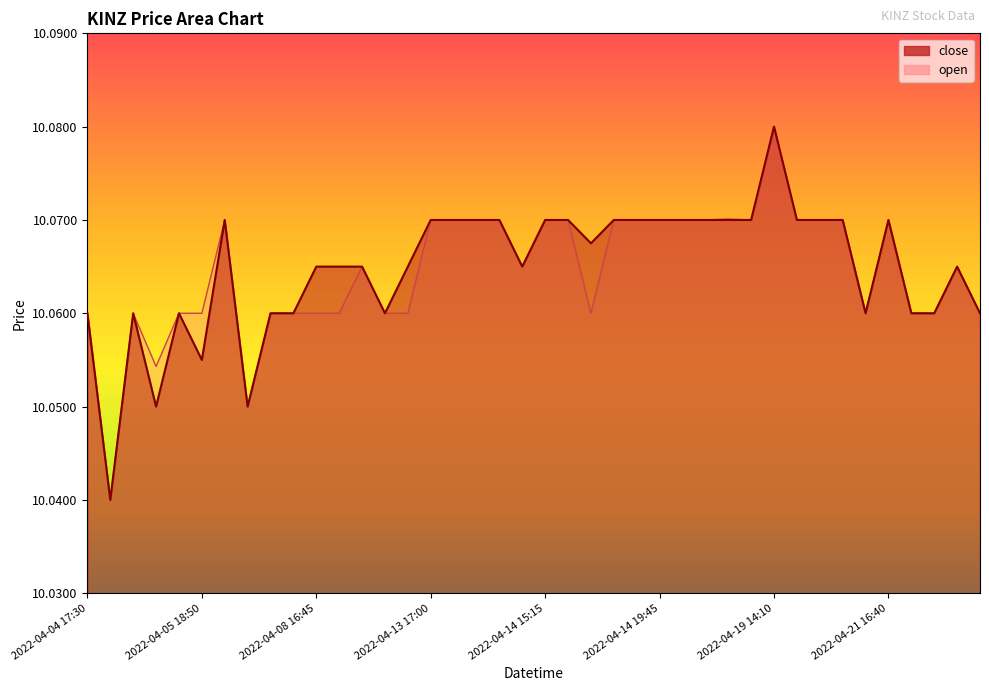

Reading left to right, transcribe all the data shown in this chart.

close: 2022-04-04 17:30=10.1	2022-04-04 20:00=10.0	2022-04-05 15:30=10.1	2022-04-05 15:40=10.1	2022-04-05 15:45=10.1	2022-04-05 18:50=10.1	2022-04-05 19:55=10.1	2022-04-06 13:50=10.1	2022-04-06 15:25=10.1	2022-04-06 19:55=10.1	2022-04-08 16:45=10.1	2022-04-08 16:50=10.1	2022-04-12 19:40=10.1	2022-04-13 13:35=10.1	2022-04-13 15:15=10.1	2022-04-13 17:00=10.1	2022-04-13 19:40=10.1	2022-04-13 19:55=10.1	2022-04-14 13:05=10.1	2022-04-14 13:30=10.1	2022-04-14 15:15=10.1	2022-04-14 15:20=10.1	2022-04-14 17:40=10.1	2022-04-14 18:45=10.1	2022-04-14 19:20=10.1	2022-04-14 19:45=10.1	2022-04-14 19:55=10.1	2022-04-14 20:45=10.1	2022-04-18 19:00=10.1	2022-04-18 19:55=10.1	2022-04-19 14:10=10.1	2022-04-19 16:15=10.1	2022-04-19 19:40=10.1	2022-04-19 19:50=10.1	2022-04-20 14:15=10.1	2022-04-21 16:40=10.1	2022-04-25 18:35=10.1	2022-04-25 18:50=10.1	2022-04-25 19:20=10.1	2022-04-26 13:40=10.1
open: 2022-04-04 17:30=10.1	2022-04-04 20:00=10.0	2022-04-05 15:30=10.1	2022-04-05 15:40=10.1	2022-04-05 15:45=10.1	2022-04-05 18:50=10.1	2022-04-05 19:55=10.1	2022-04-06 13:50=10.1	2022-04-06 15:25=10.1	2022-04-06 19:55=10.1	2022-04-08 16:45=10.1	2022-04-08 16:50=10.1	2022-04-12 19:40=10.1	2022-04-13 13:35=10.1	2022-04-13 15:15=10.1	2022-04-13 17:00=10.1	2022-04-13 19:40=10.1	2022-04-13 19:55=10.1	2022-04-14 13:05=10.1	2022-04-14 13:30=10.1	2022-04-14 15:15=10.1	2022-04-14 15:20=10.1	2022-04-14 17:40=10.1	2022-04-14 18:45=10.1	2022-04-14 19:20=10.1	2022-04-14 19:45=10.1	2022-04-14 19:55=10.1	2022-04-14 20:45=10.1	2022-04-18 19:00=10.1	2022-04-18 19:55=10.1	2022-04-19 14:10=10.1	2022-04-19 16:15=10.1	2022-04-19 19:40=10.1	2022-04-19 19:50=10.1	2022-04-20 14:15=10.1	2022-04-21 16:40=10.1	2022-04-25 18:35=10.1	2022-04-25 18:50=10.1	2022-04-25 19:20=10.1	2022-04-26 13:40=10.1